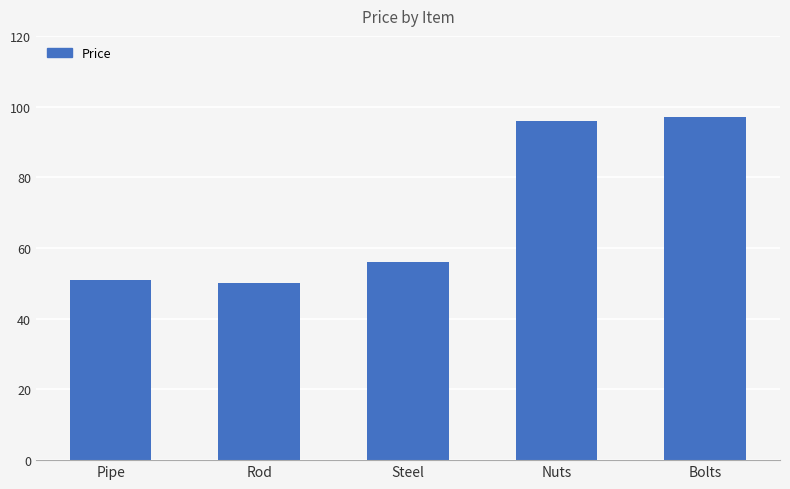

Reading left to right, extract all data points from this chart.

Pipe=51	Rod=50	Steel=56	Nuts=96	Bolts=97